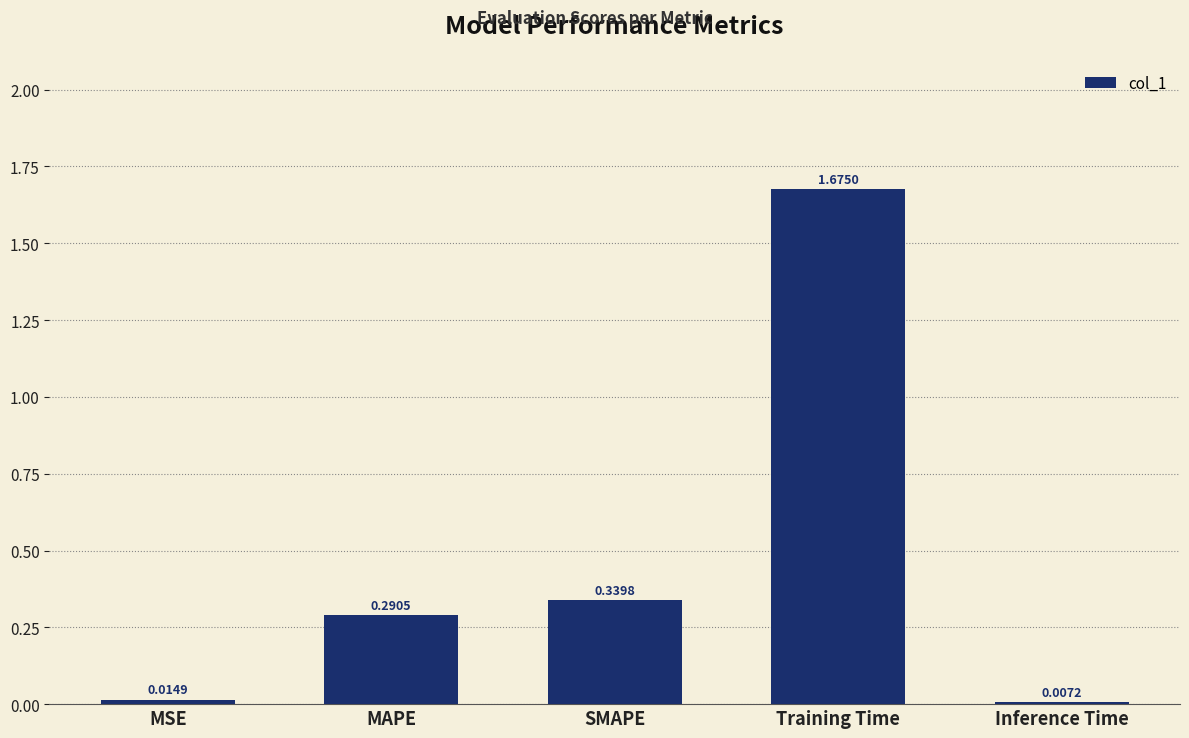

True or false: the data shows 2.6 at Training Time.

False